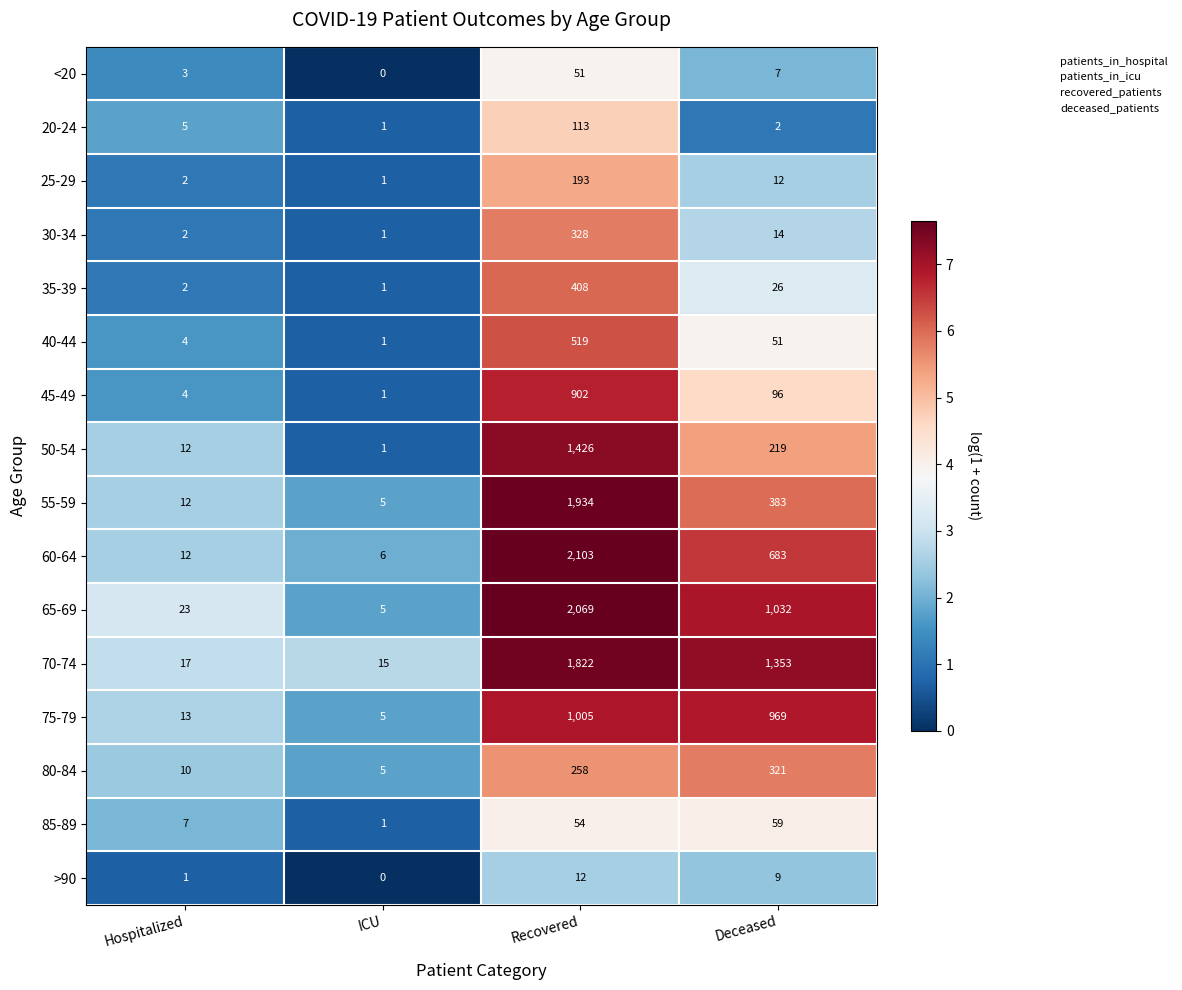

Which label corresponds to the smallest value in the chart?

ICU